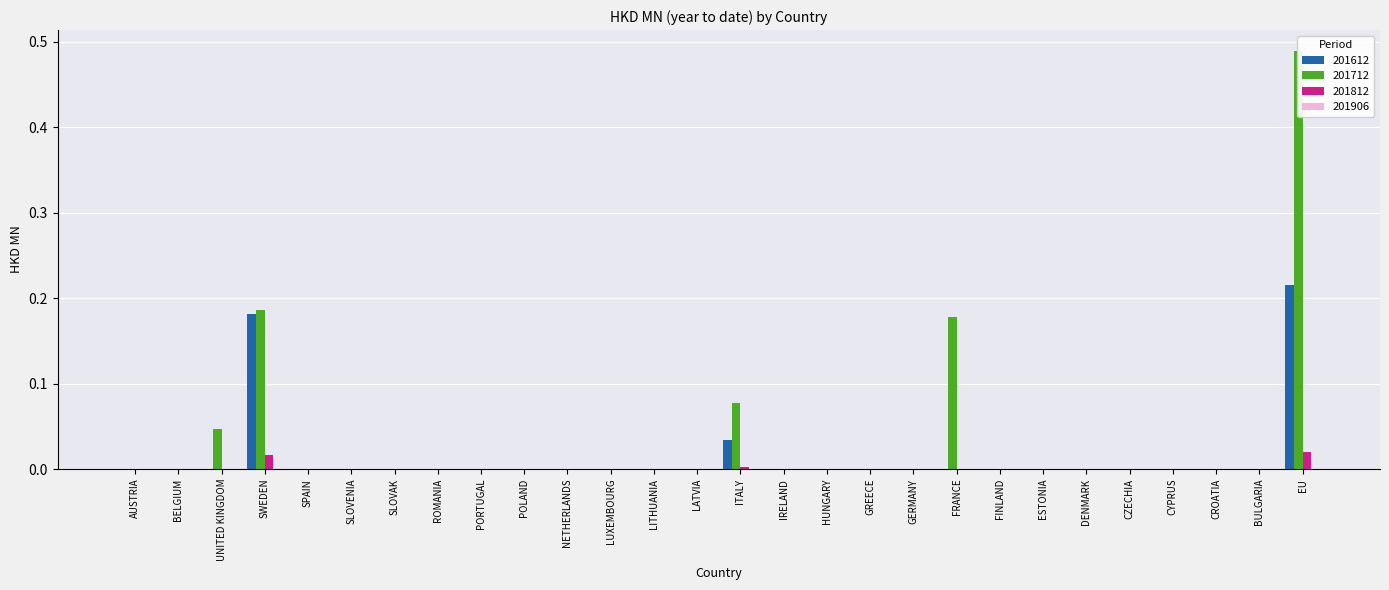

Rank the series by their maximum value, from highest to lowest.

201712, 201612, 201812